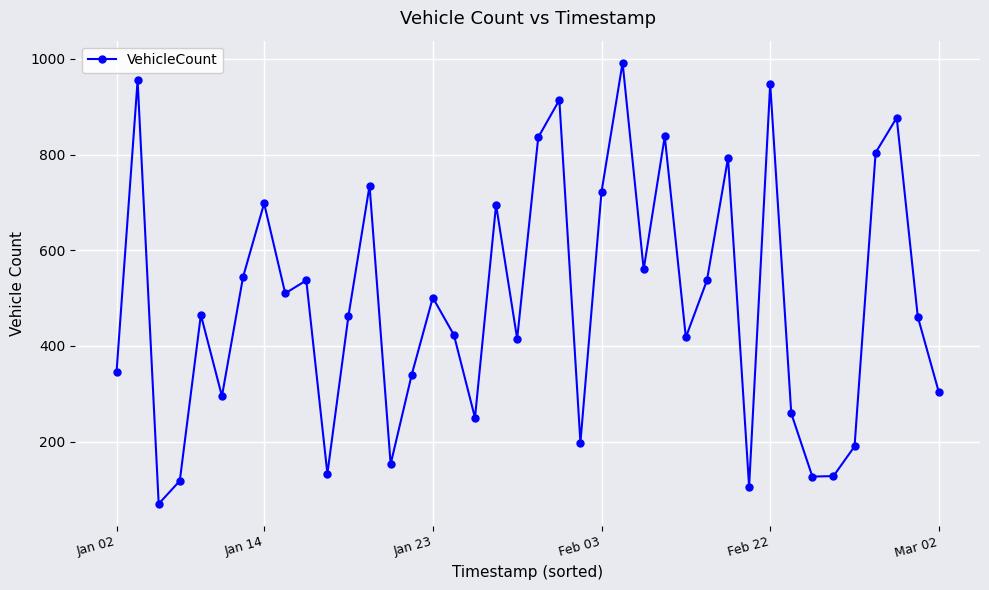

What is the difference between the maximum and minimum values?

922